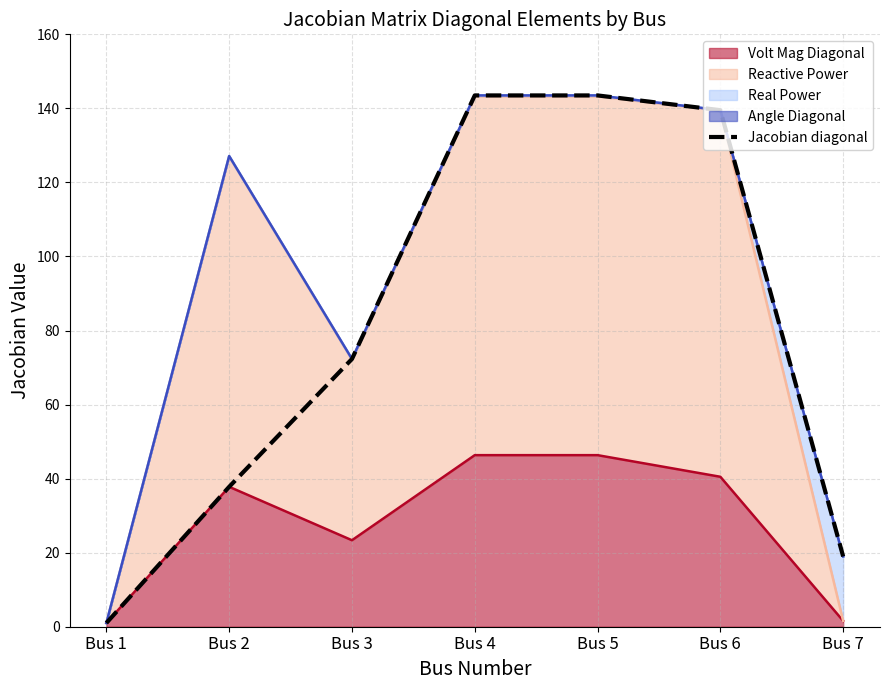

Reading left to right, list all the values displayed in this chart.

Bus 1=1.0	Bus 2=37.8	Bus 3=72.3	Bus 4=143.5	Bus 5=143.5	Bus 6=139.5	Bus 7=19.0